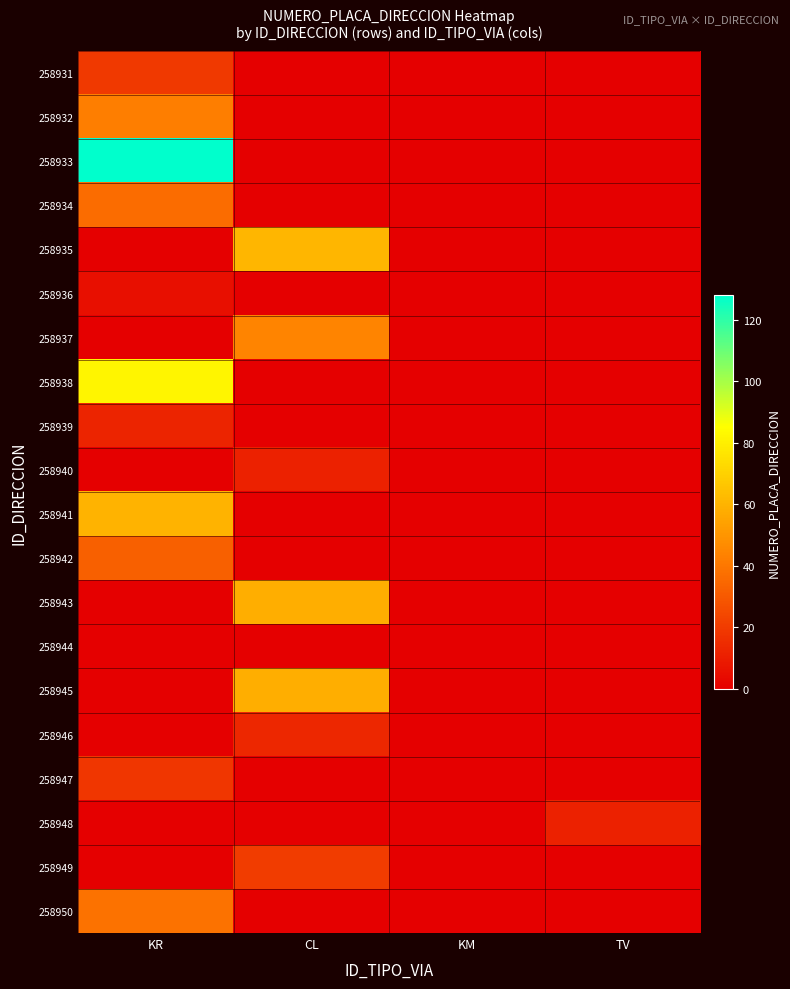

Reading right to left, list all the values displayed in this chart.

258931: TV=0	KM=0	CL=0	KR=19
258932: TV=0	KM=0	CL=0	KR=42
258933: TV=0	KM=0	CL=0	KR=128
258934: TV=0	KM=0	CL=0	KR=36
258935: TV=0	KM=0	CL=61	KR=0
258936: TV=0	KM=0	CL=0	KR=5
258937: TV=0	KM=0	CL=44	KR=0
258938: TV=0	KM=0	CL=0	KR=82
258939: TV=0	KM=0	CL=0	KR=12
258940: TV=0	KM=0	CL=11	KR=0
258941: TV=0	KM=0	CL=0	KR=60
258942: TV=0	KM=0	CL=0	KR=32
258943: TV=0	KM=0	CL=58	KR=0
258944: TV=0	KM=0	CL=0	KR=0
258945: TV=0	KM=0	CL=58	KR=0
258946: TV=0	KM=0	CL=13	KR=0
258947: TV=0	KM=0	CL=0	KR=18
258948: TV=11	KM=0	CL=0	KR=0
258949: TV=0	KM=0	CL=20	KR=0
258950: TV=0	KM=0	CL=0	KR=38